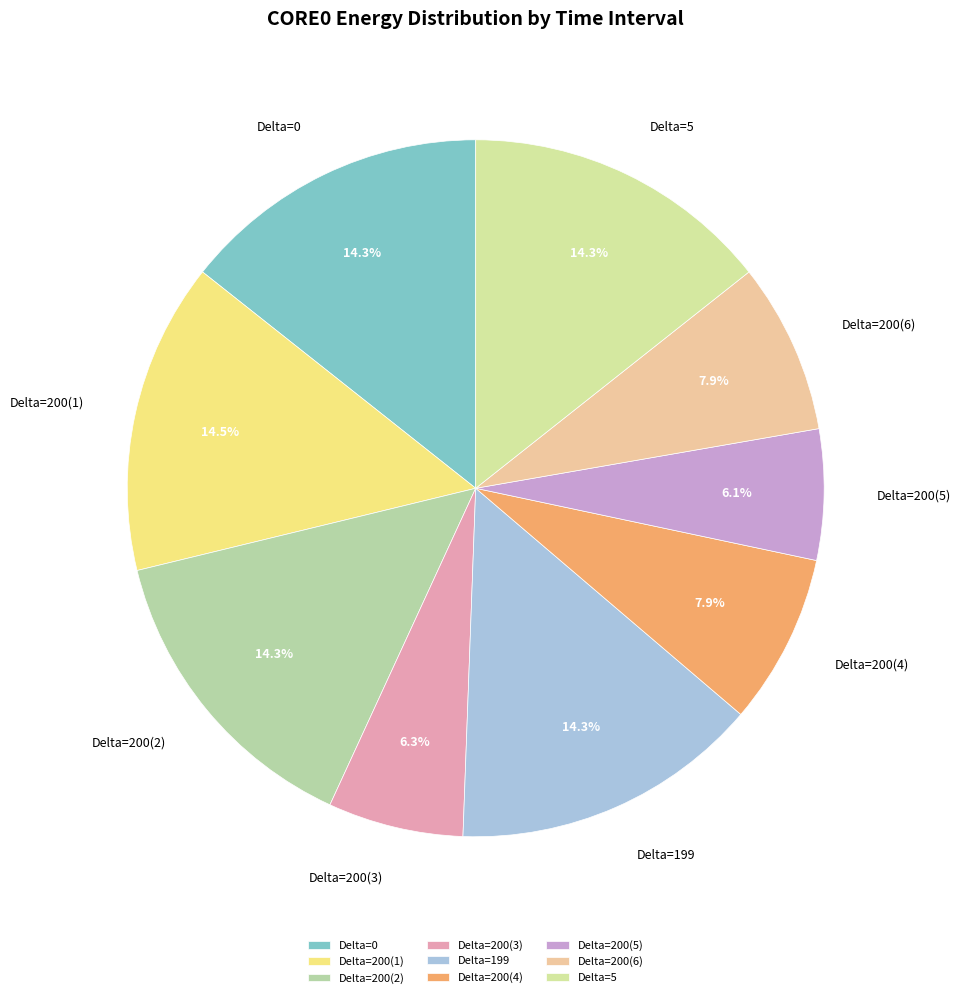

Which has a higher value, Delta=200(3) or Delta=5?

Delta=5